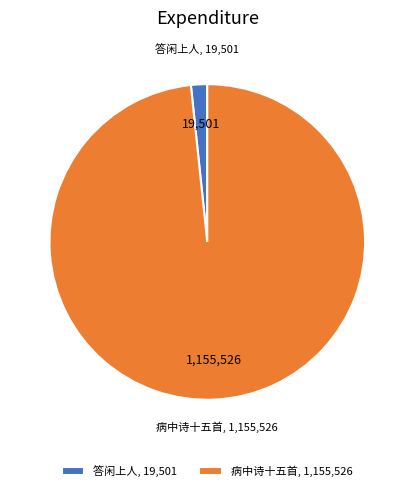

How many slices are in this pie chart?

2